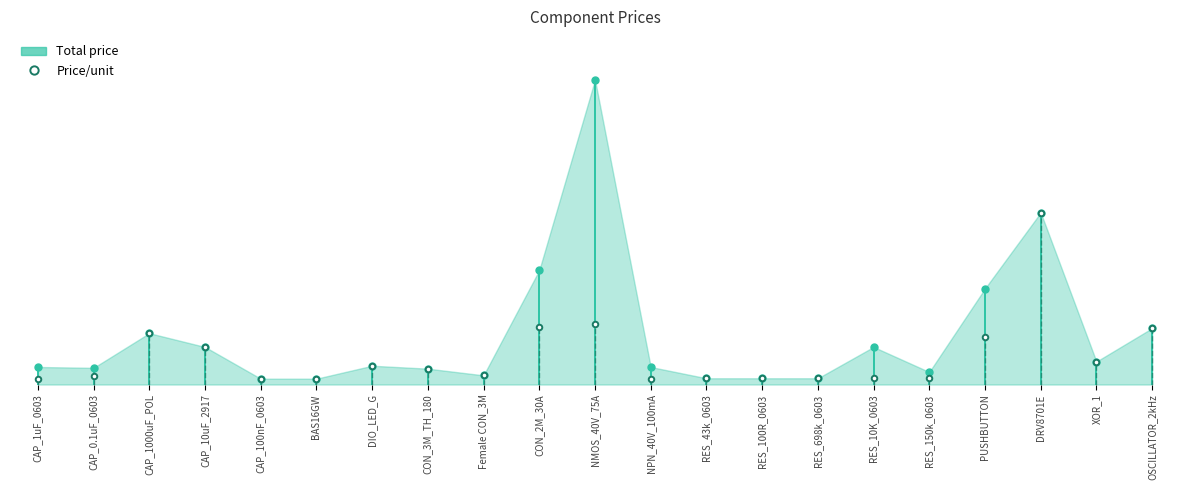

What are all the series names shown in the legend?

Total price, Price/unit